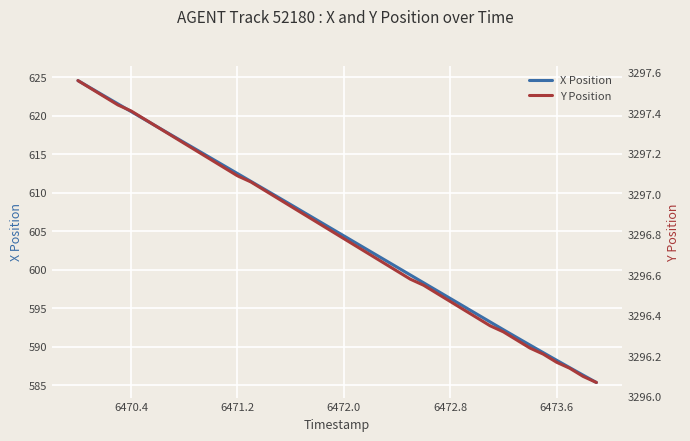

What is the lowest value of the X Position series?

585.4